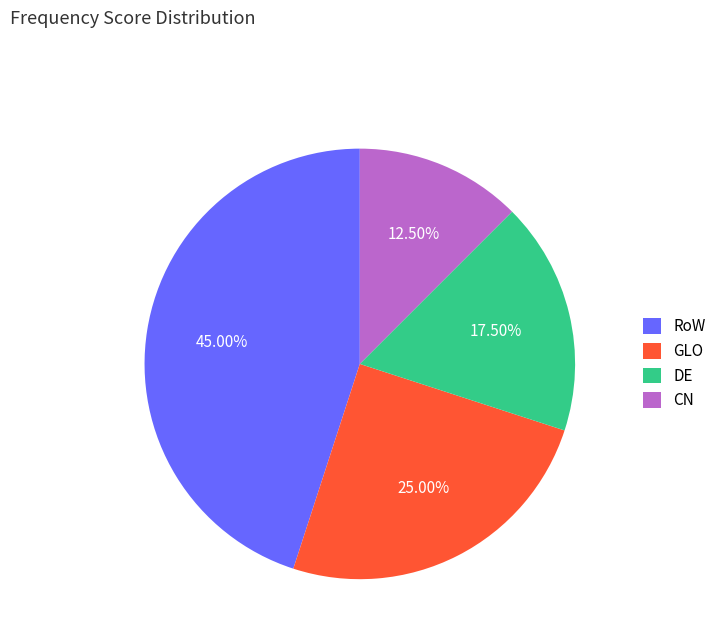

Is there any slice that represents more than half of the pie?

No